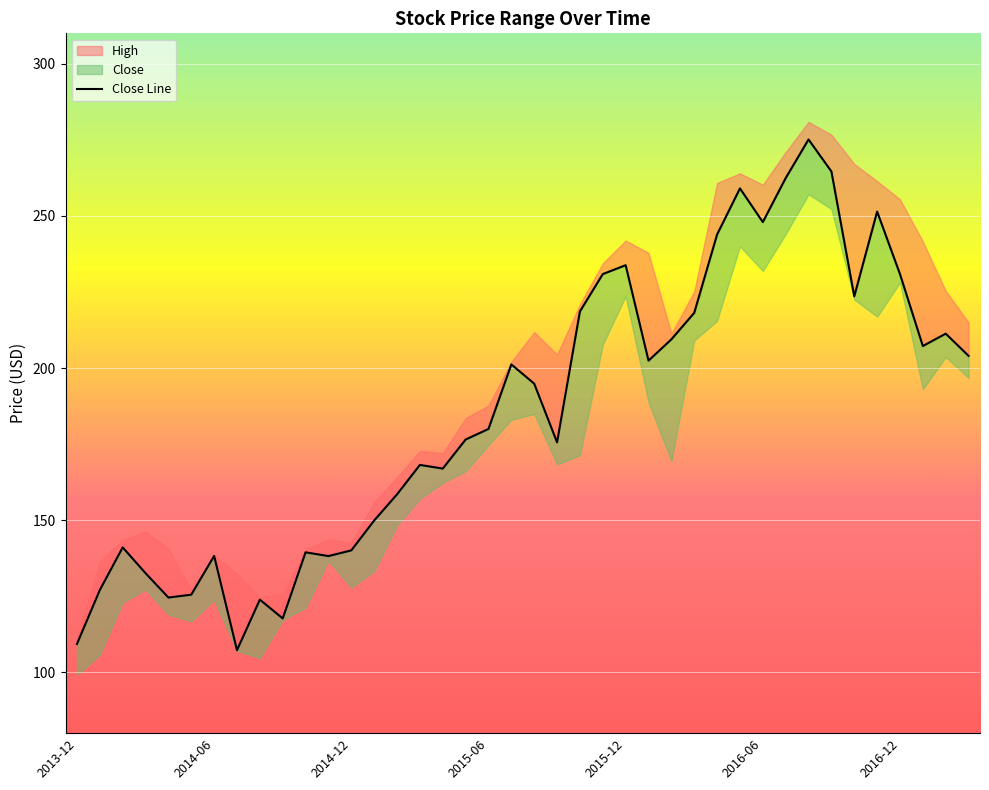

What position from the right is 2015-12?

16